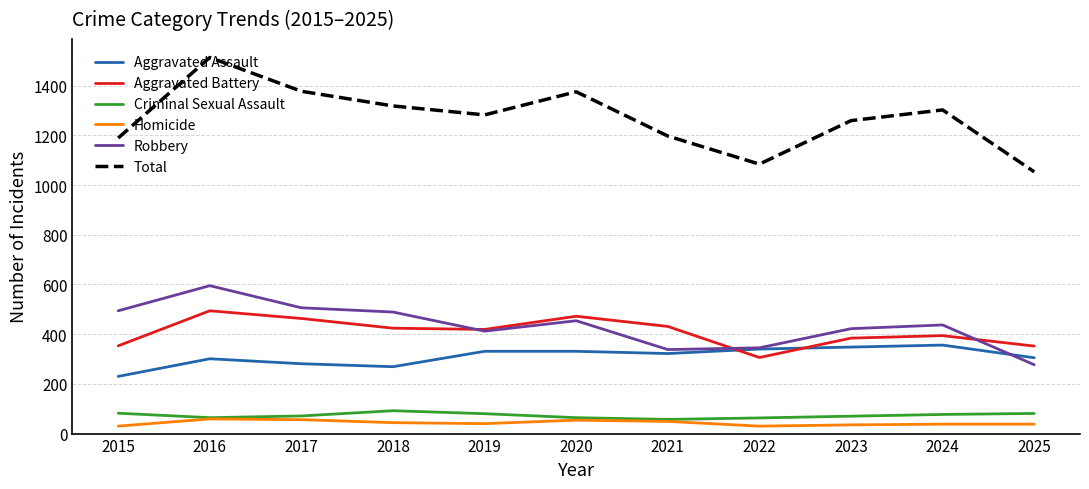

In Aggravated Battery, how many points are higher than both neighbors (excluding endpoints)?

3